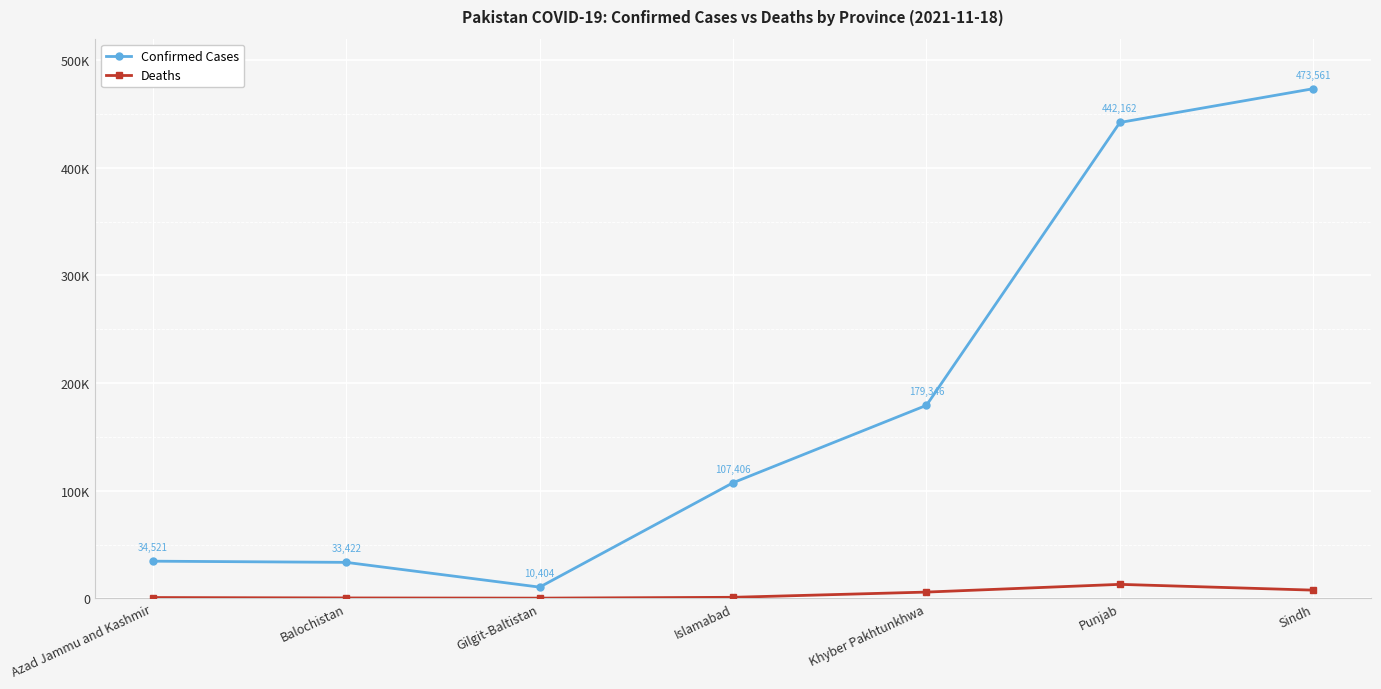

Reading right to left, extract all data points from this chart.

Confirmed Cases: 473561	442162	179346	107406	10404	33422	34521
Deaths: 7609	12986	5809	949	186	358	741